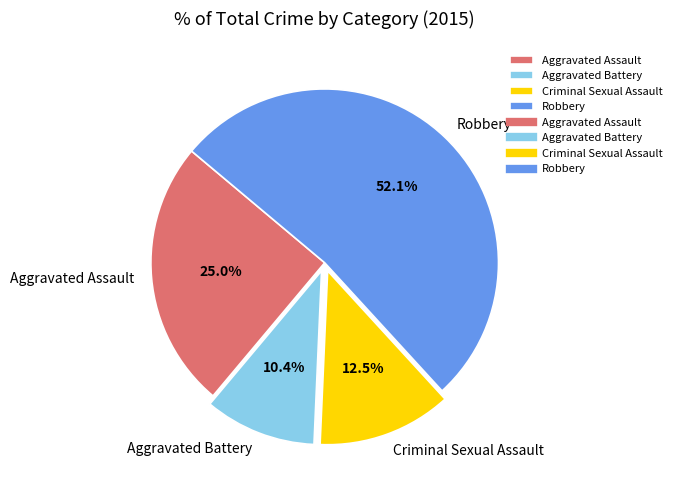

To the nearest percent, what is the average slice percentage?

25%